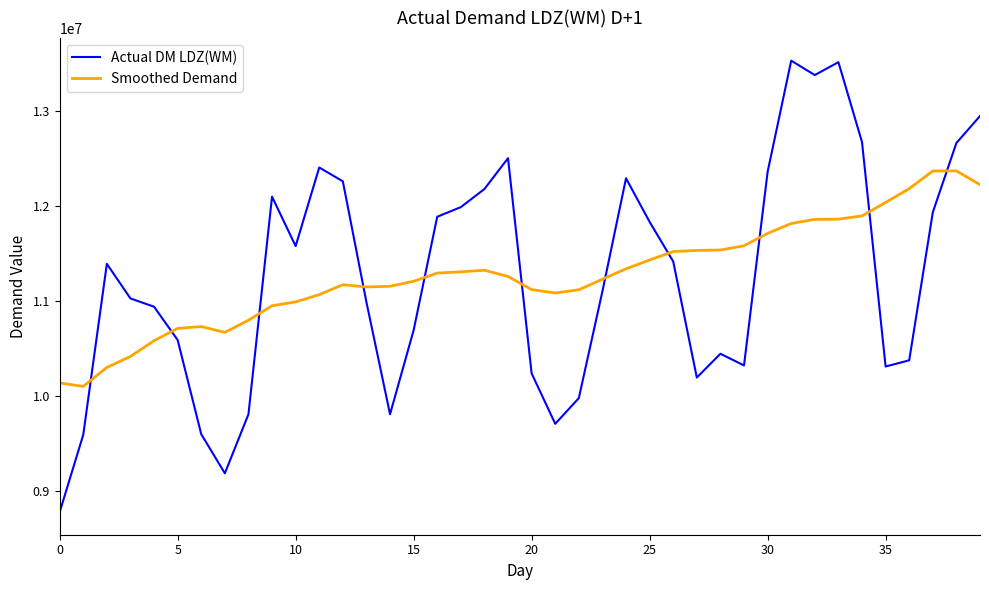

What is the minimum value shown in the chart?

8776625.0